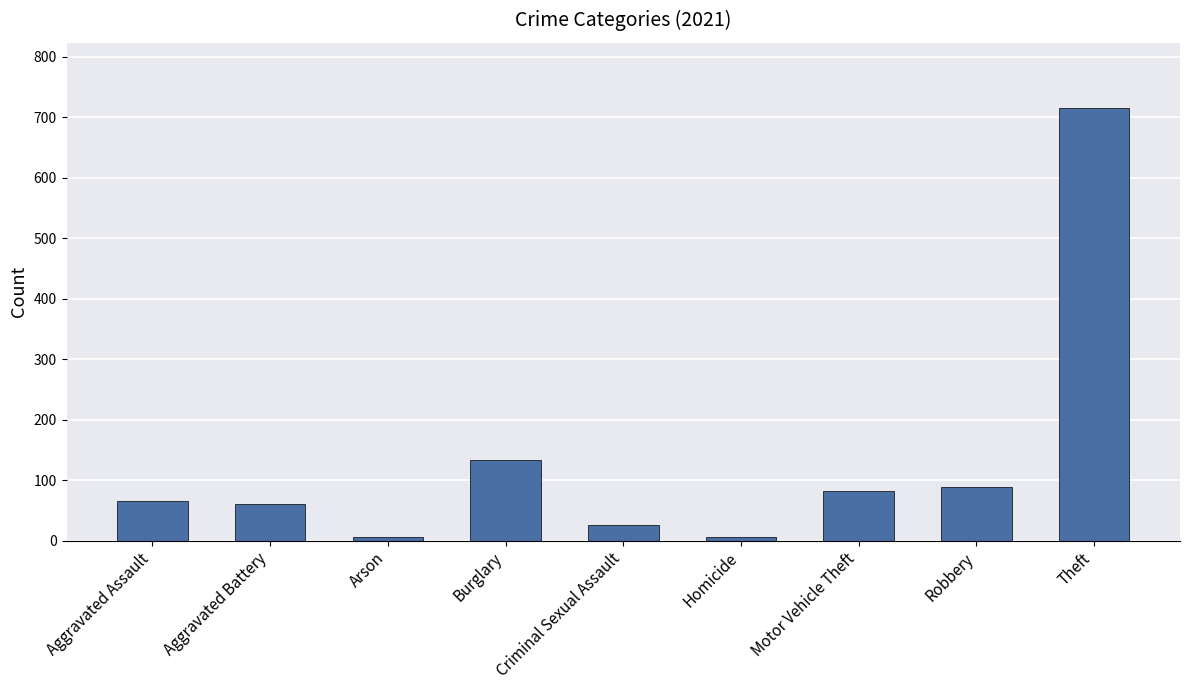

Reading right to left, transcribe all the data shown in this chart.

716	88	82	6	26	133	6	60	66